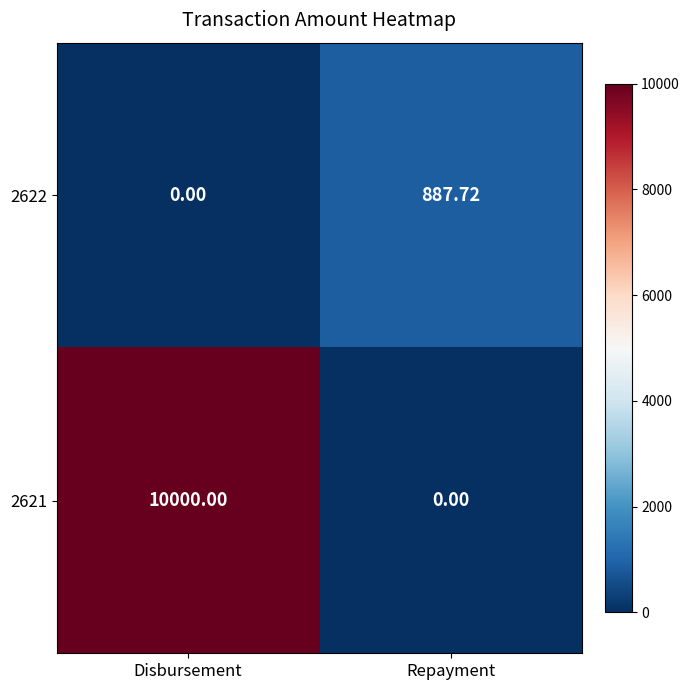

Where does the 2622 series first go above 887?

Repayment